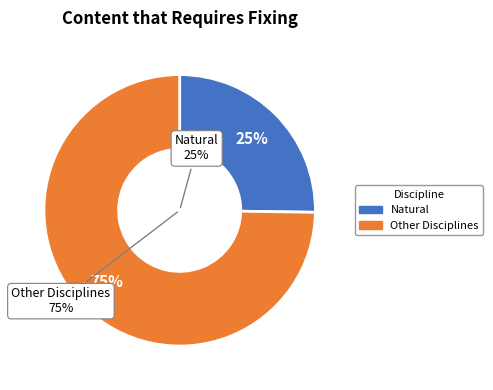

Is there any slice that represents more than half of the pie?

No